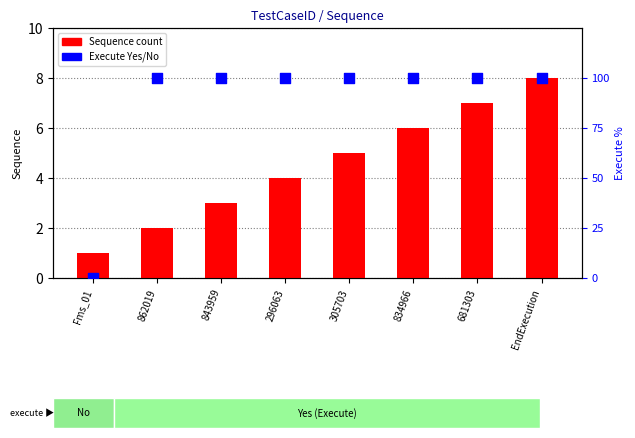

What is the total value across all series at 843959?

103